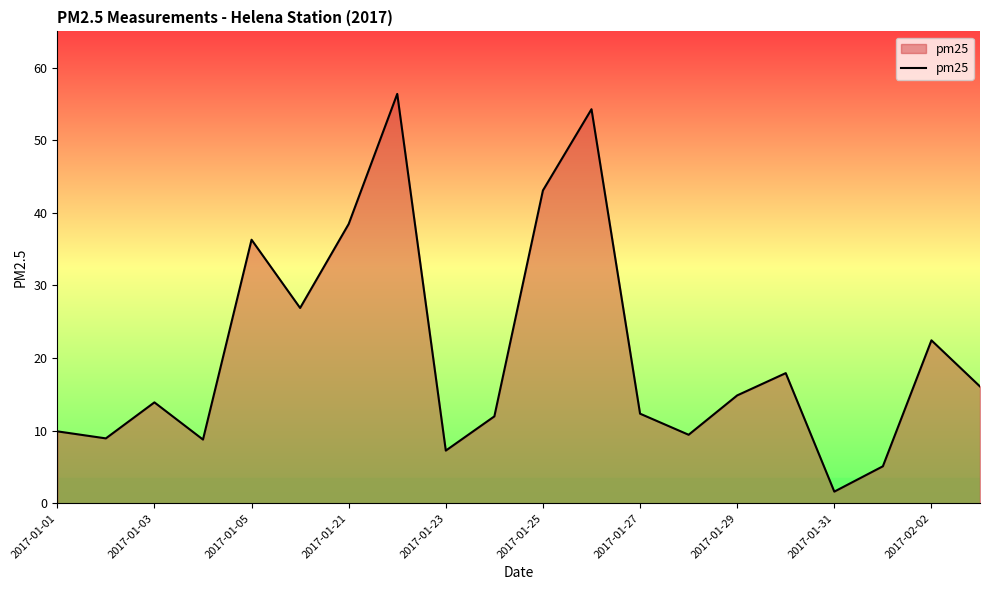

What is the smallest value displayed?

1.6